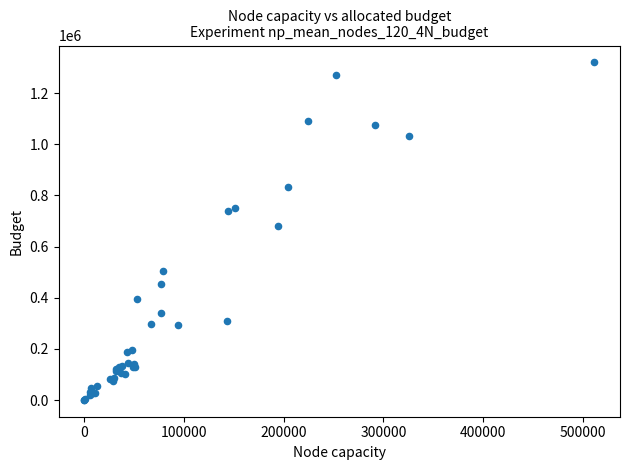

What Y value in the scatter plot is closest to 660500?

680000